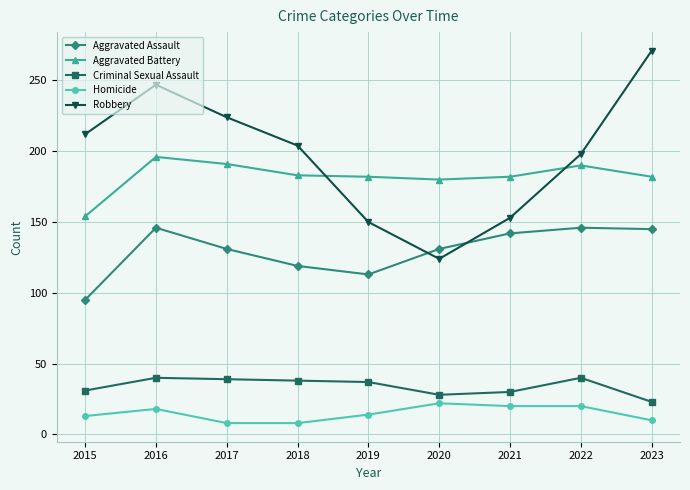

True or false: Aggravated Battery and Criminal Sexual Assault cross at least once.

False